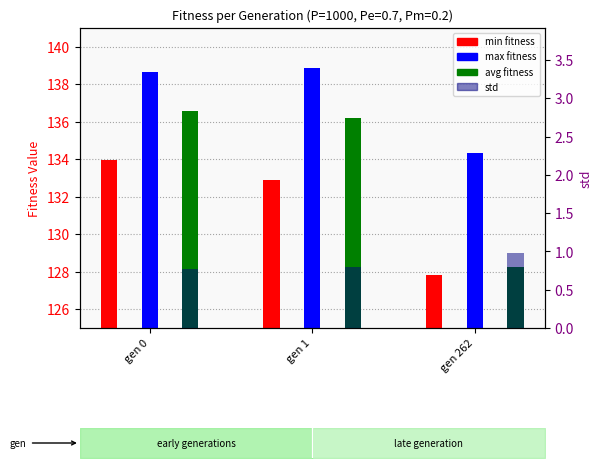

What is the sum of all min values?

394.7